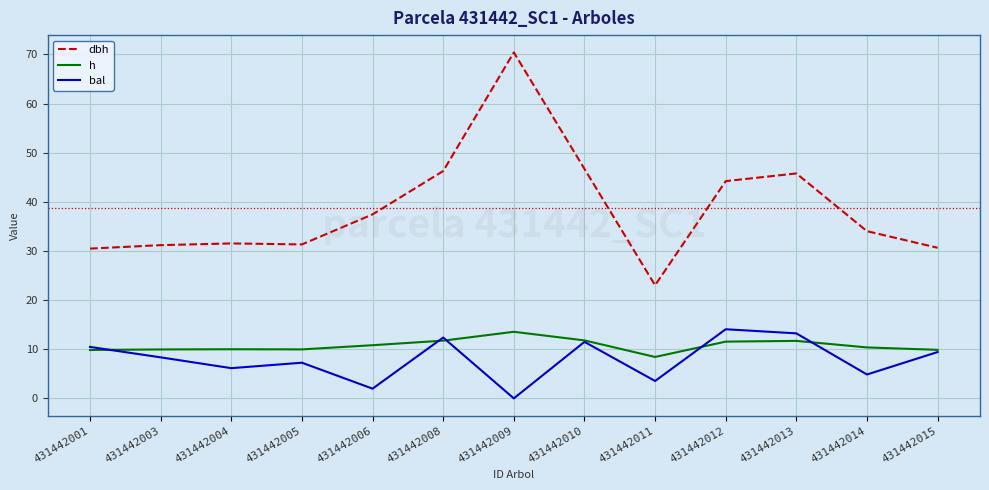

What value does the bal series have at 431442010?

11.5